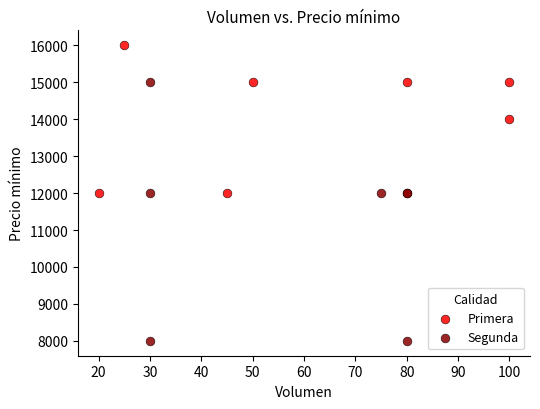

Which series has the largest Y range (max minus min)?

Segunda